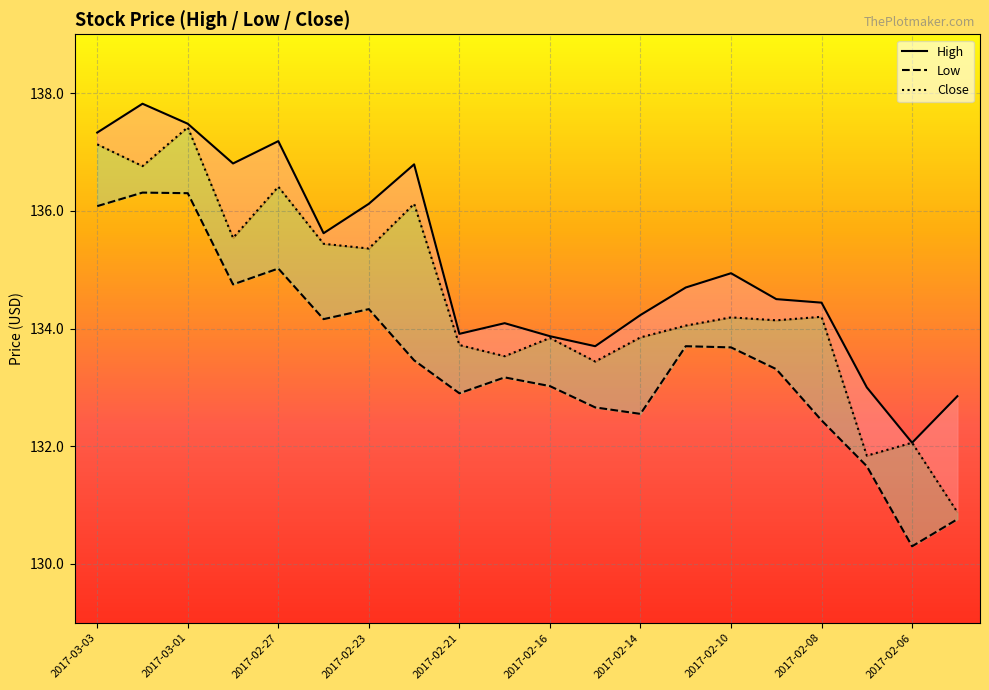

What is the approximate value of Low at 19?

130.8